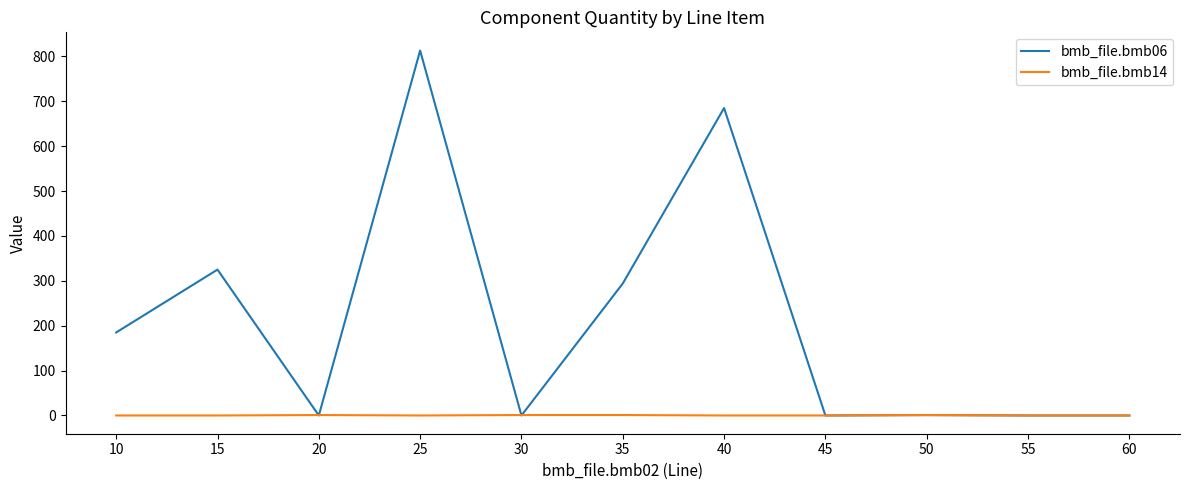

Between 40 and 55, which series saw the biggest shift?

bmb_file.bmb06